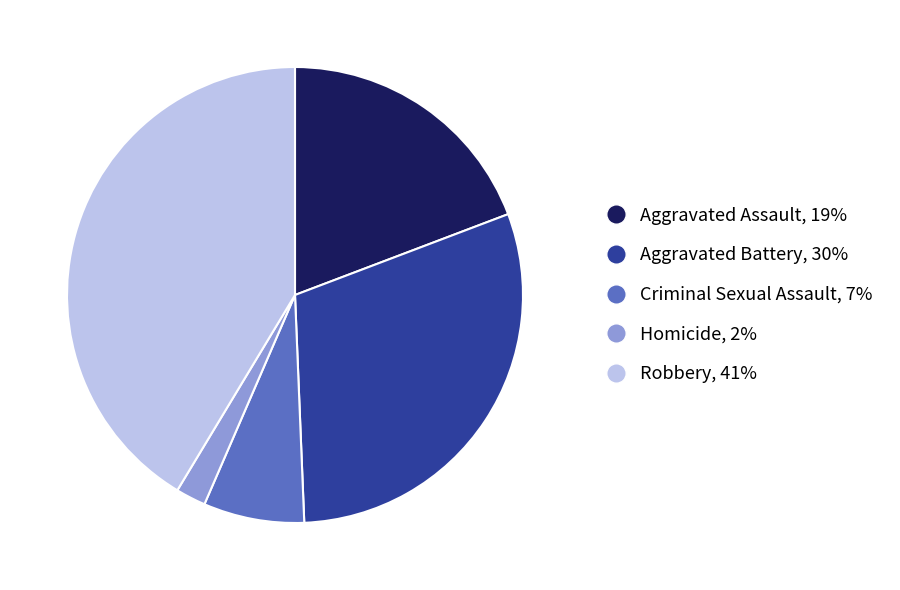

Does any single category account for the majority?

No